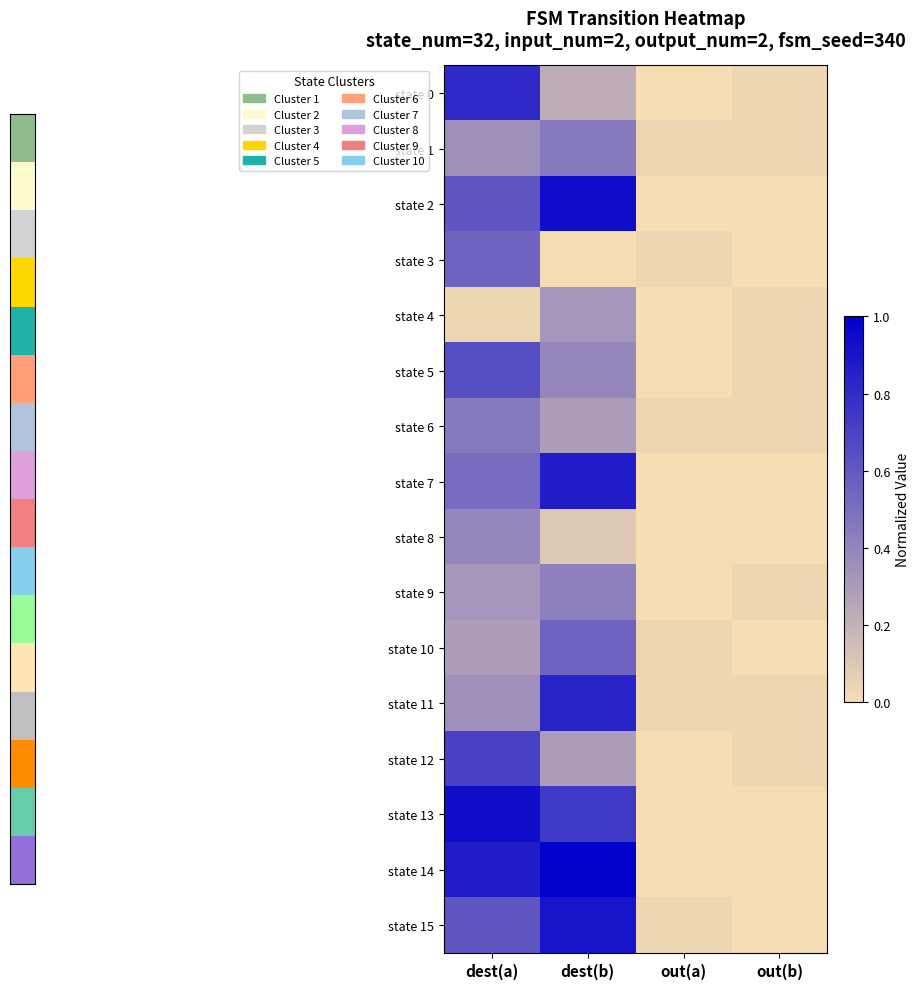

True or false: state 10 has a value of 0.1 at dest(a).

False